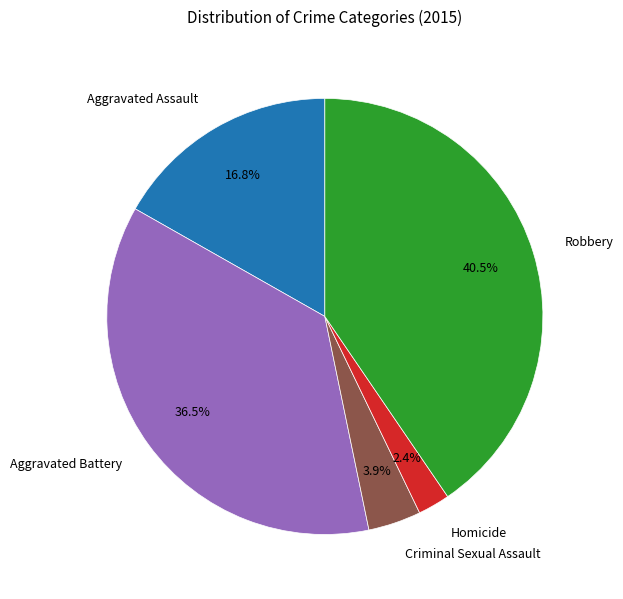

Is Aggravated Assault the majority of the pie?

No